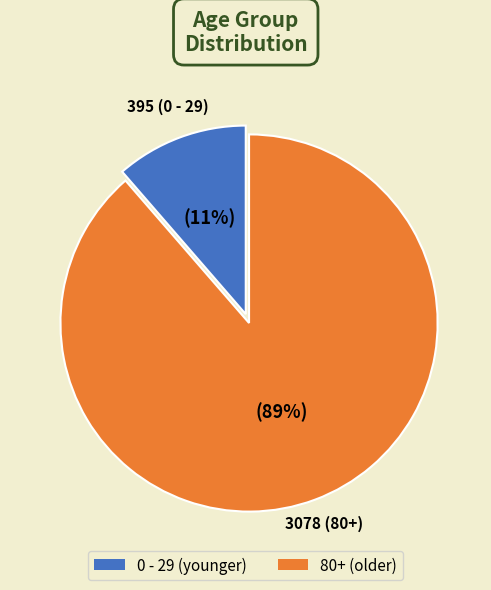

Is there a majority slice in this chart?

Yes